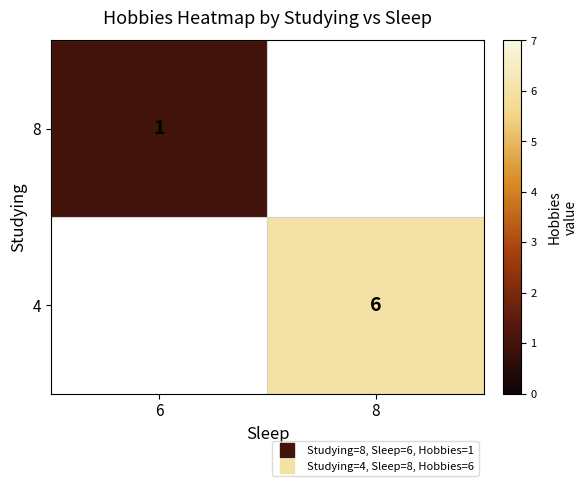

At how many categories does at least one series exceed 1?

1